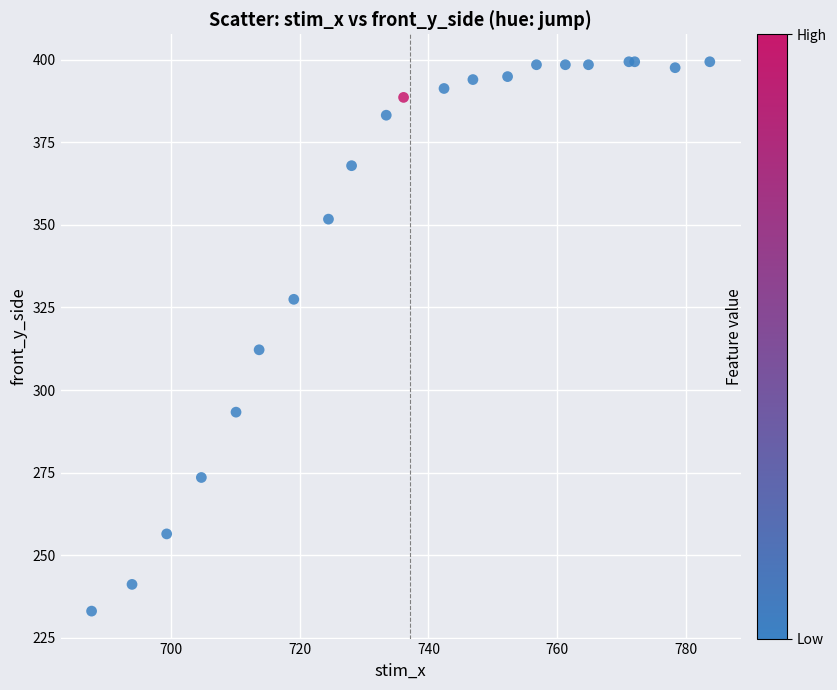

What Y value in the scatter plot is closest to 316?

312.2